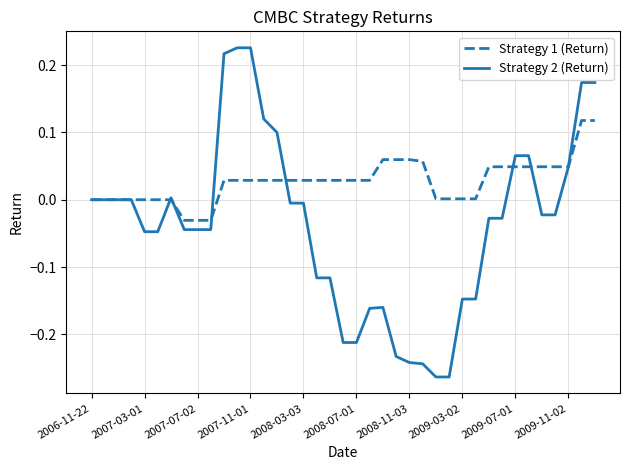

Rank the series by their average value, from highest to lowest.

Strategy 1 (Return), Strategy 2 (Return)